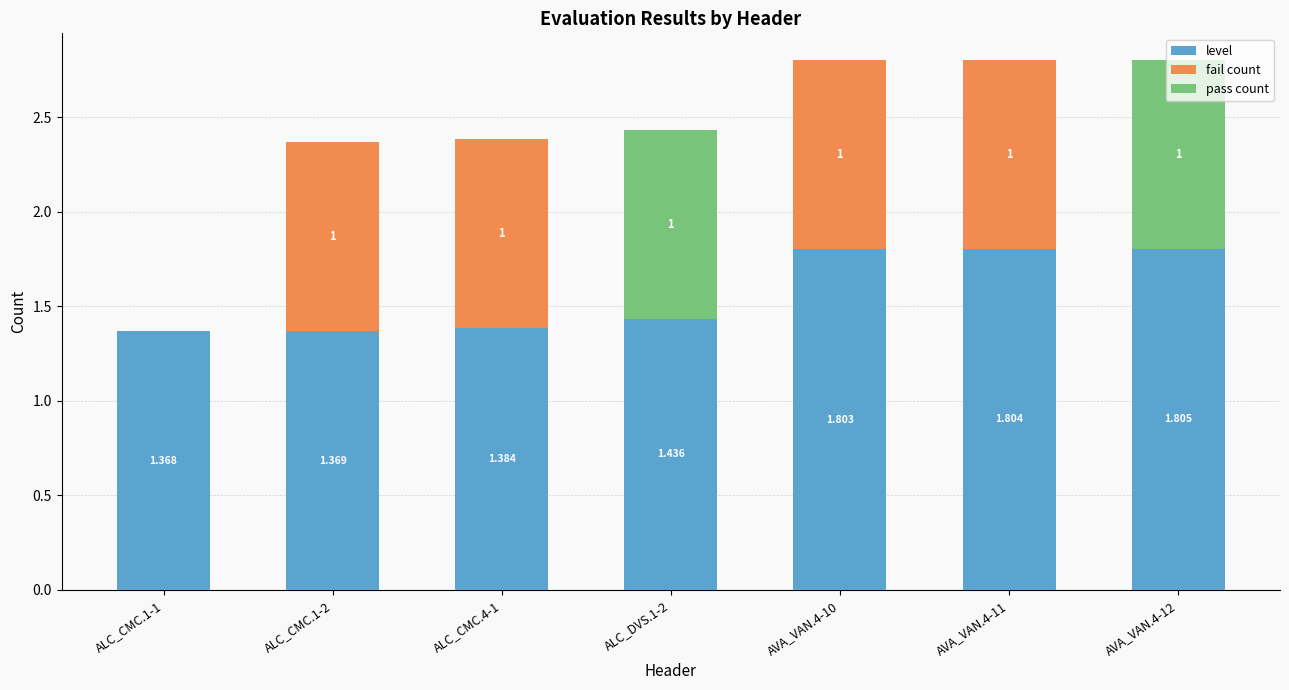

How many series are shown in this chart?

3